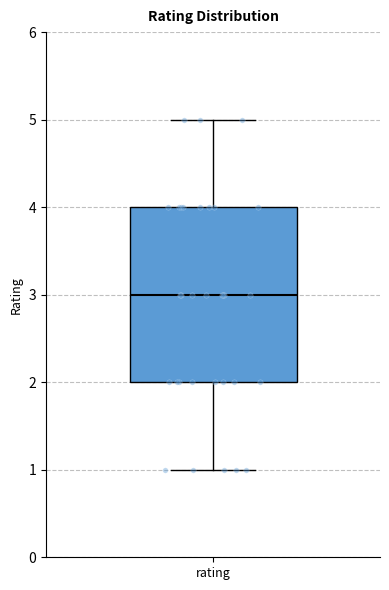

Where does the upper whisker of the box for rating end on the y-axis? The values are not printed on the chart, so give them approximately, as read against the axis.

5